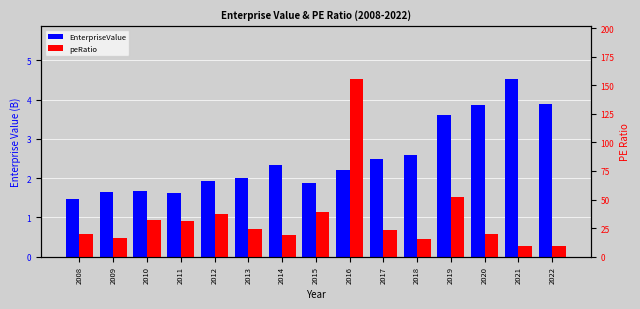

What is the average value of the EnterpriseValue series?

2.5